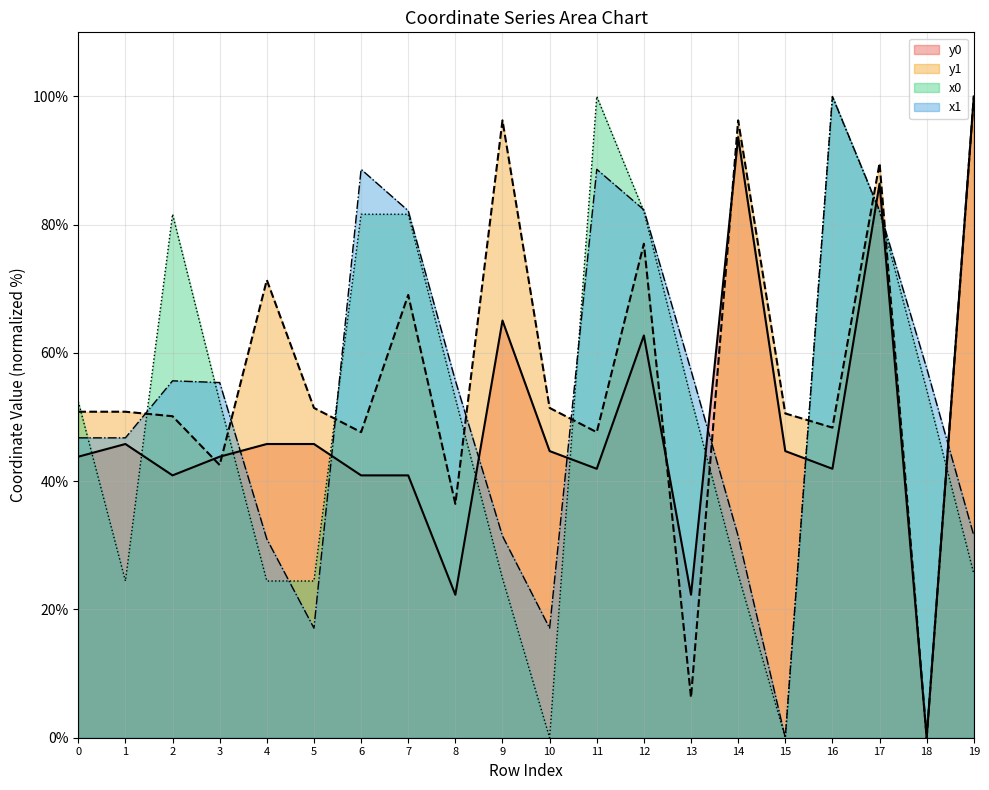

Between which two adjacent categories do x0 and y0 first intersect?

0 and 1